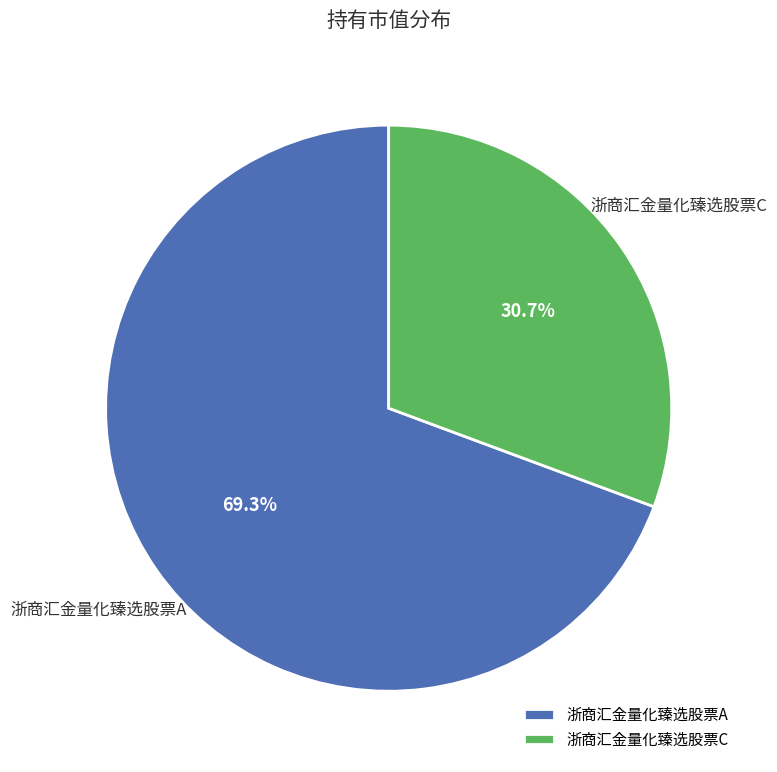

Is it true that 浙商汇金量化臻选股票C is 31% of the pie?

True